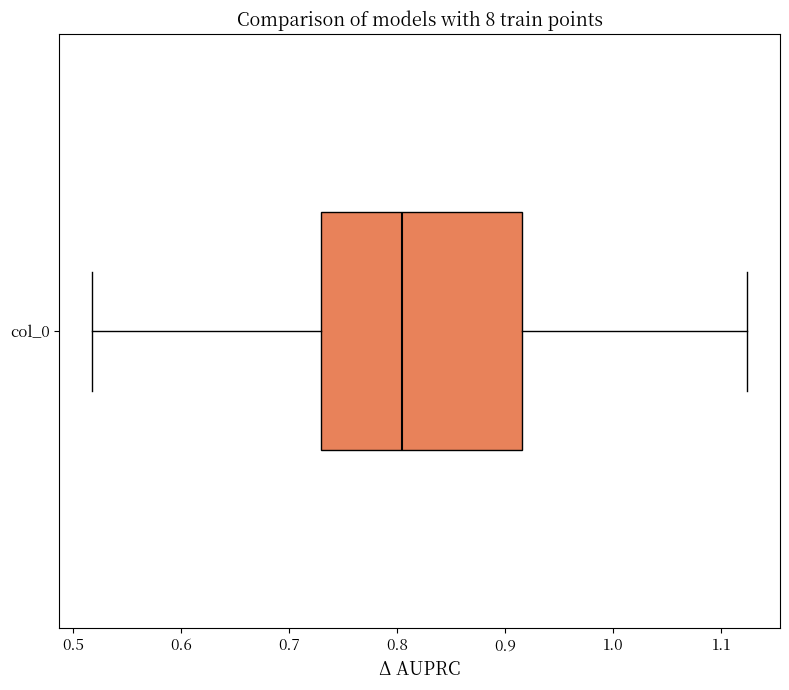

Transcribe this box plot: give where the median line is, the range the box spans, and where the two whiskers end, as read against the x-axis. The values are not printed on the chart, so give them approximately, as read against the axis.

median 0.80, box 0.73 to 0.92, whiskers 0.52 to 1.12